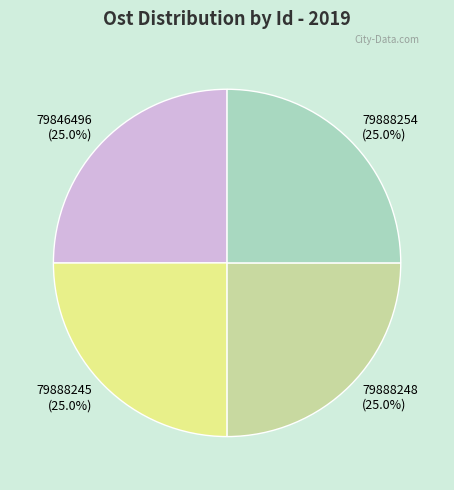

To the nearest percent, what is the combined percentage of 79846496 and 79888254?

50%